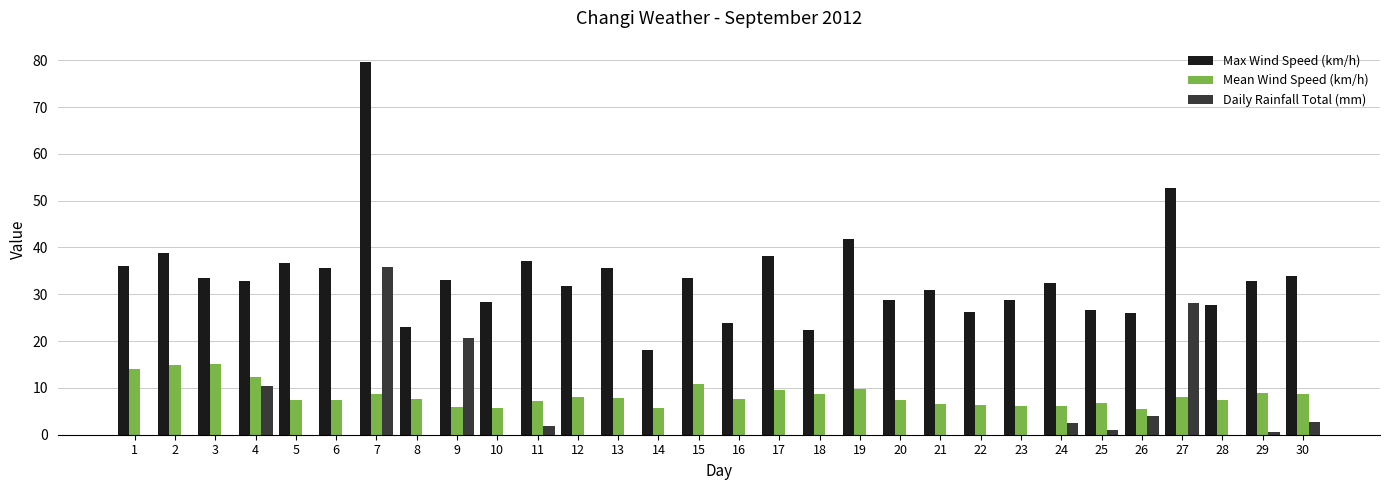

The Daily Rainfall Total (mm) series shows 35.8 at 7. True or false?

True